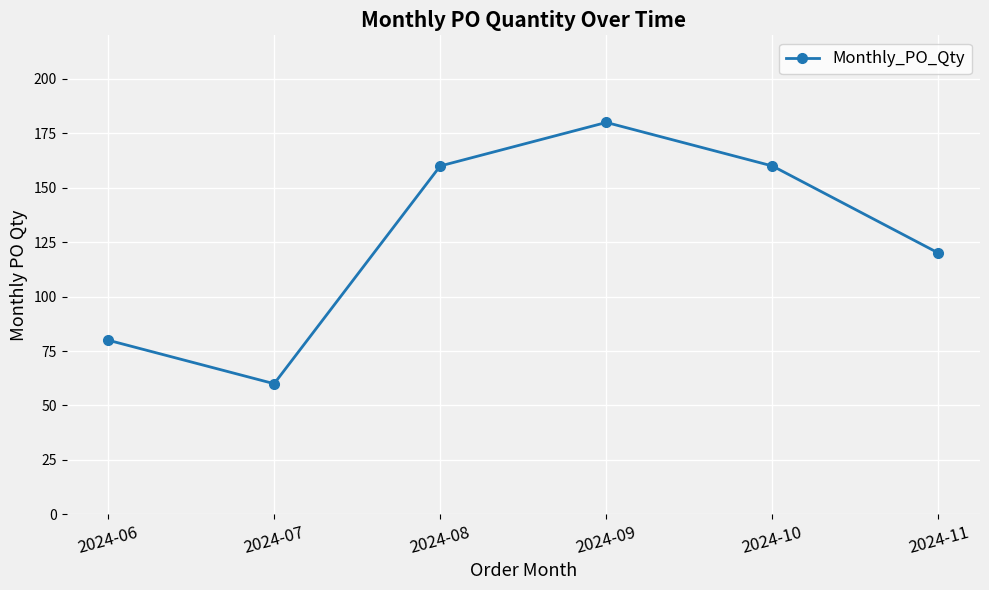

Which has a higher value, 2024-07 or 2024-08?

2024-08